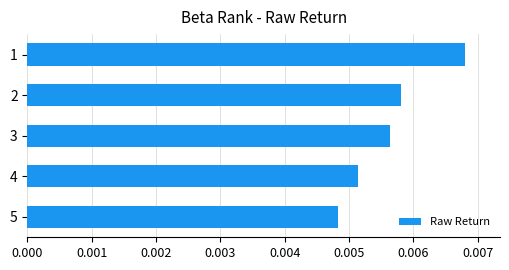

Count the values in the range 0 to 1.

5